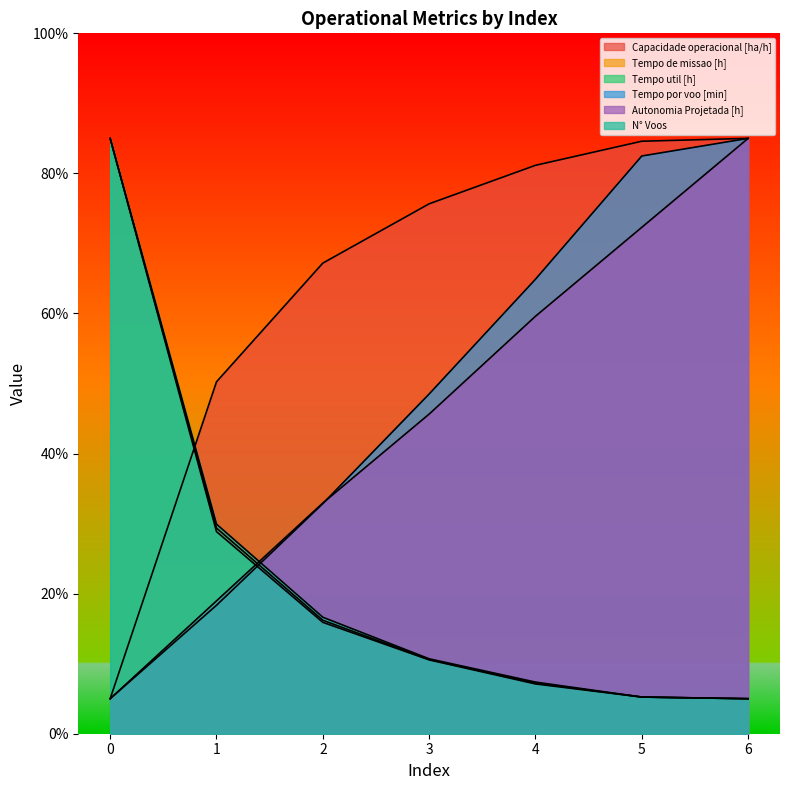

True or false: Capacidade operacional [ha/h] has a value of 0.3 at 1.

False